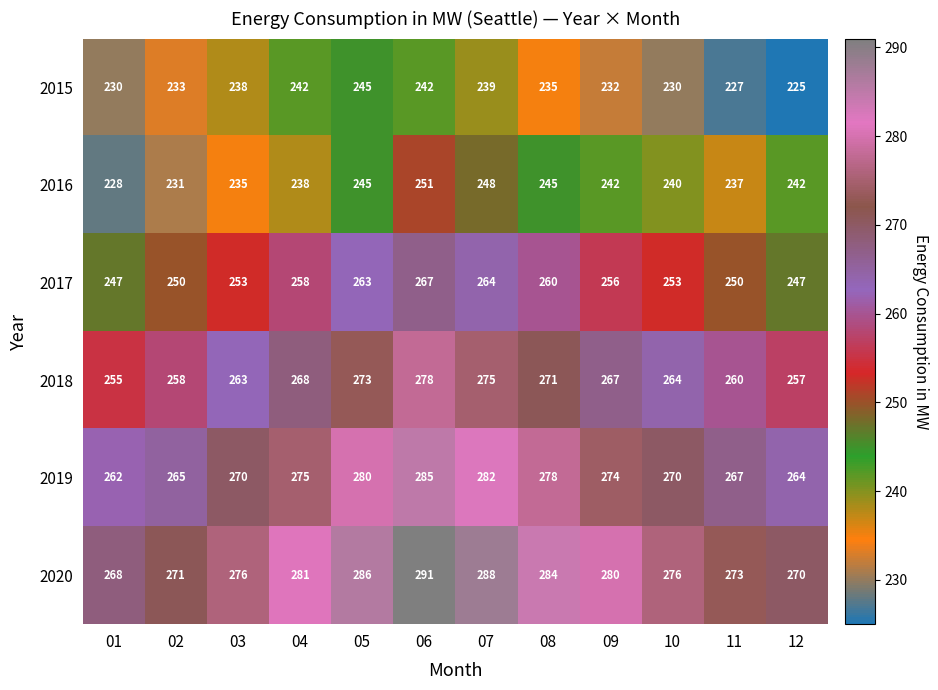

What is the smallest value displayed?

225